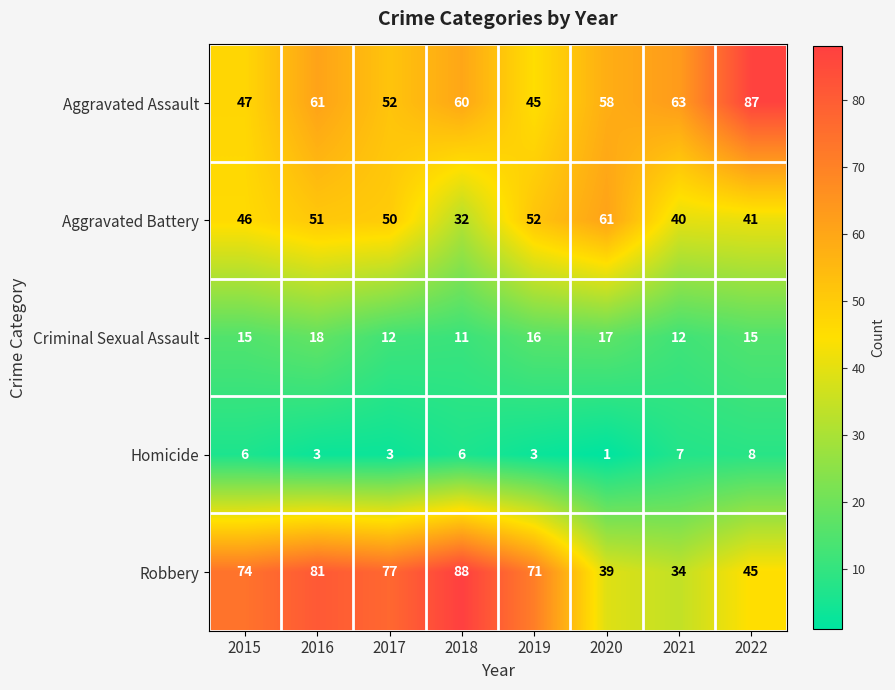

Which label corresponds to the largest value in the chart?

2018